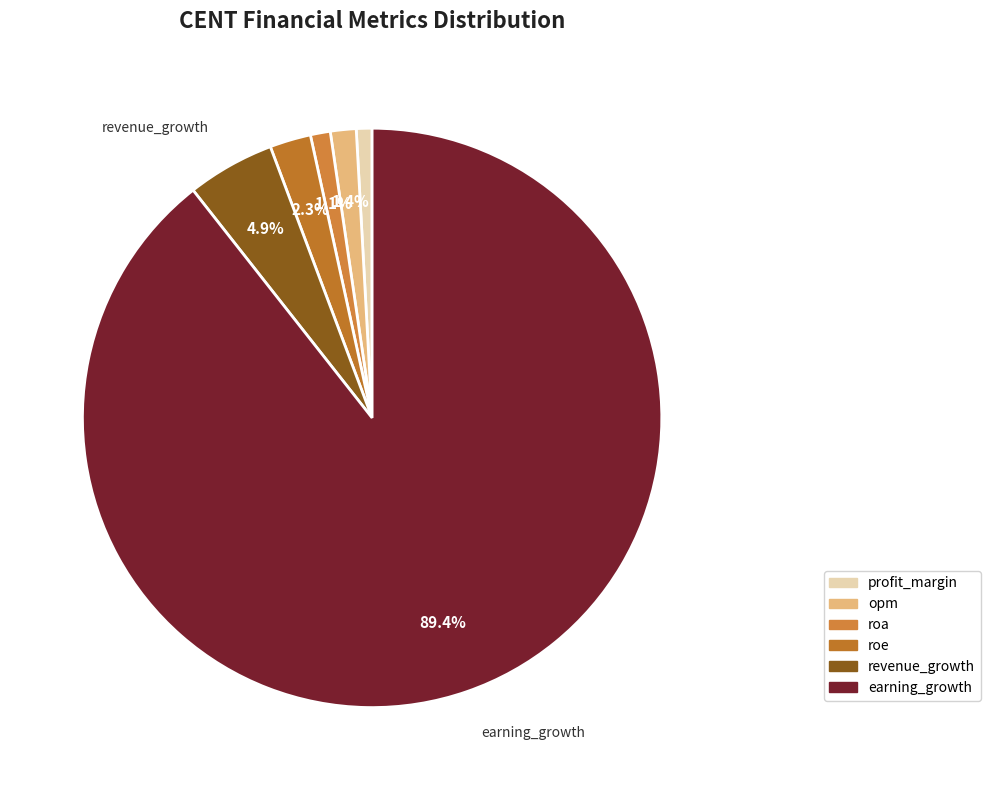

Which slice represents more than half of the pie?

earning_growth